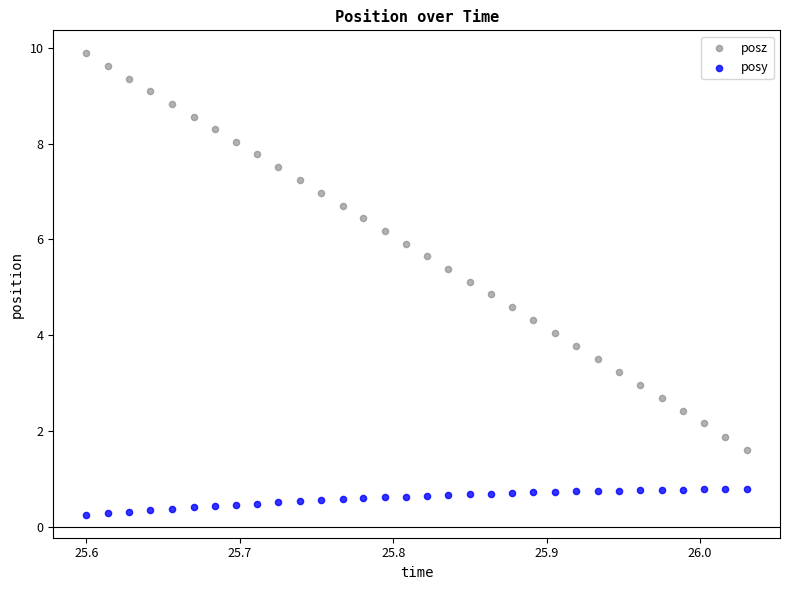

Which series reaches the minimum Y coordinate?

posy